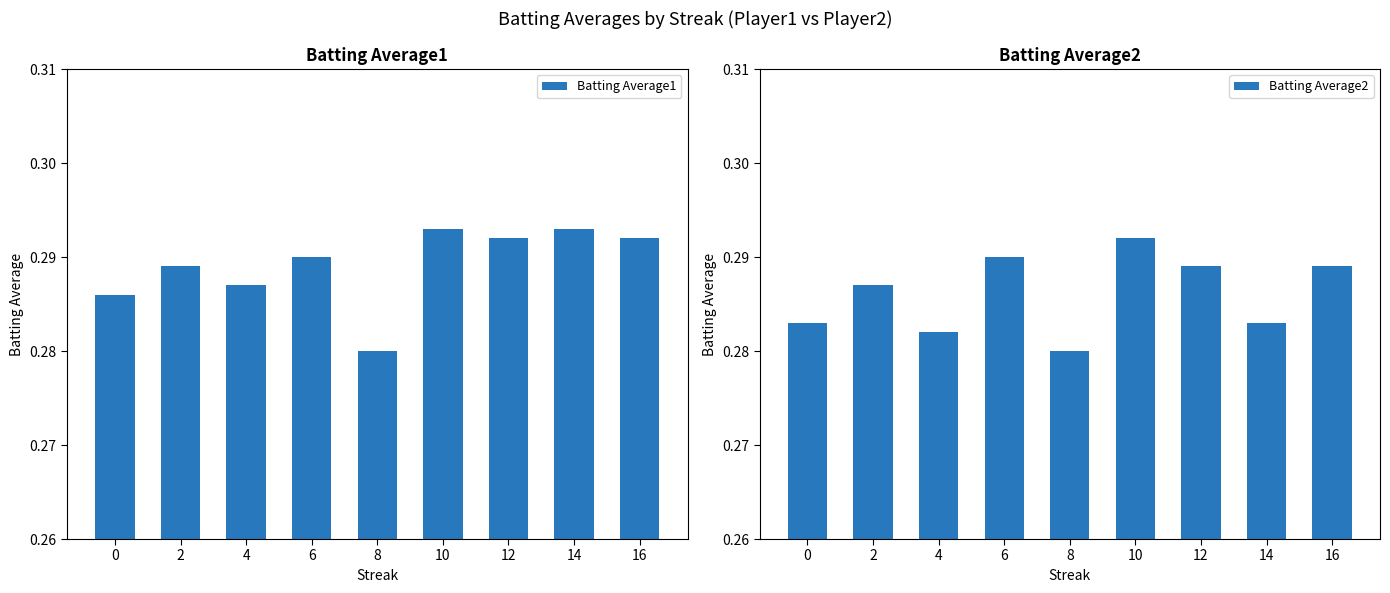

Reading right to left, transcribe all the data shown in this chart.

Batting Average1: 0.3	0.3	0.3	0.3	0.3	0.3	0.3	0.3	0.3
Batting Average2: 0.3	0.3	0.3	0.3	0.3	0.3	0.3	0.3	0.3